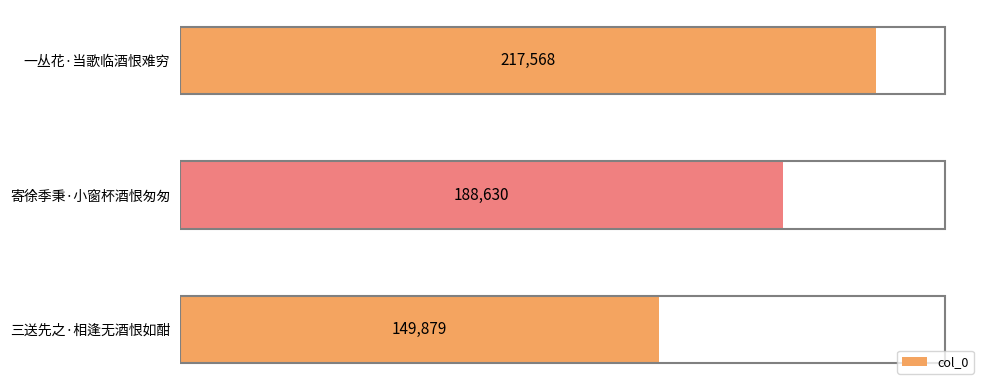

Reading top to bottom, what are all the values shown in this chart?

217568	188630	149879